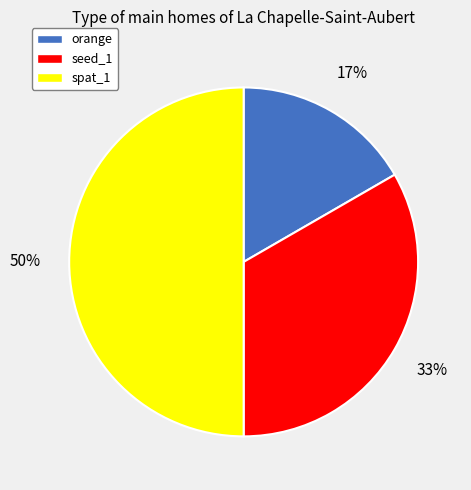

Which has a higher value, orange or spat_1?

spat_1